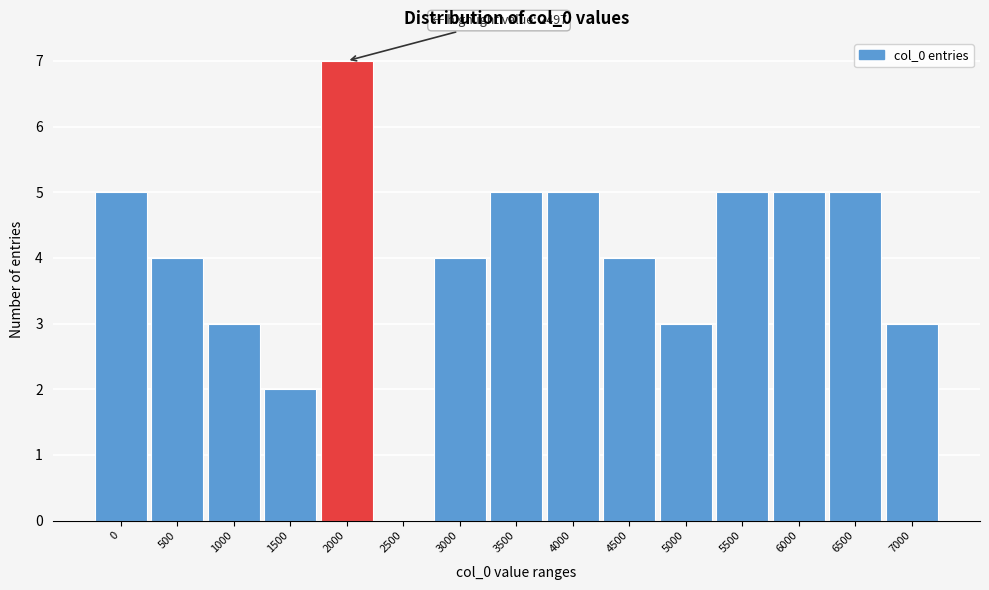

Reading left to right, transcribe all the data shown in this chart.

0=5	500=4	1000=3	1500=2	2000=7	2500=0	3000=4	3500=5	4000=5	4500=4	5000=3	5500=5	6000=5	6500=5	7000=3